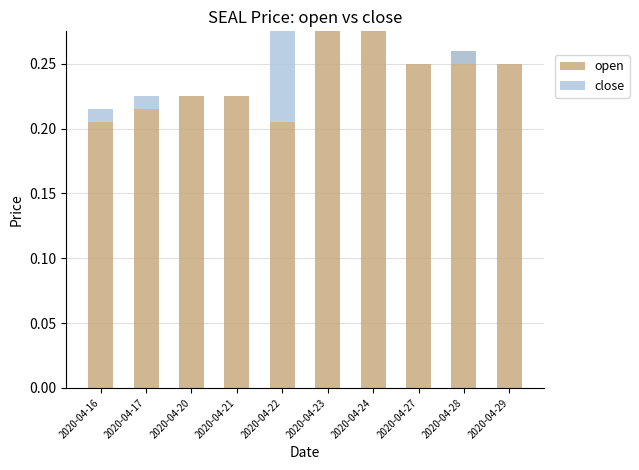

What is the difference between the maximum and second lowest values in the open series?

0.1